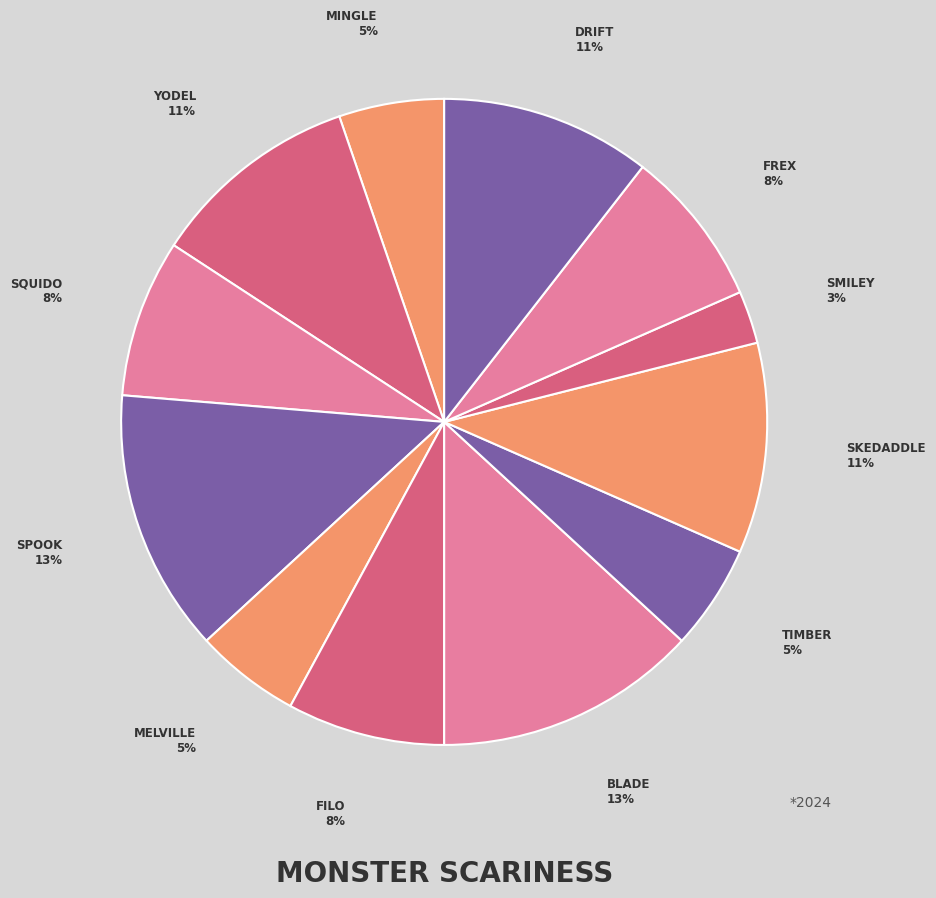

Count the number of slices in the pie.

12